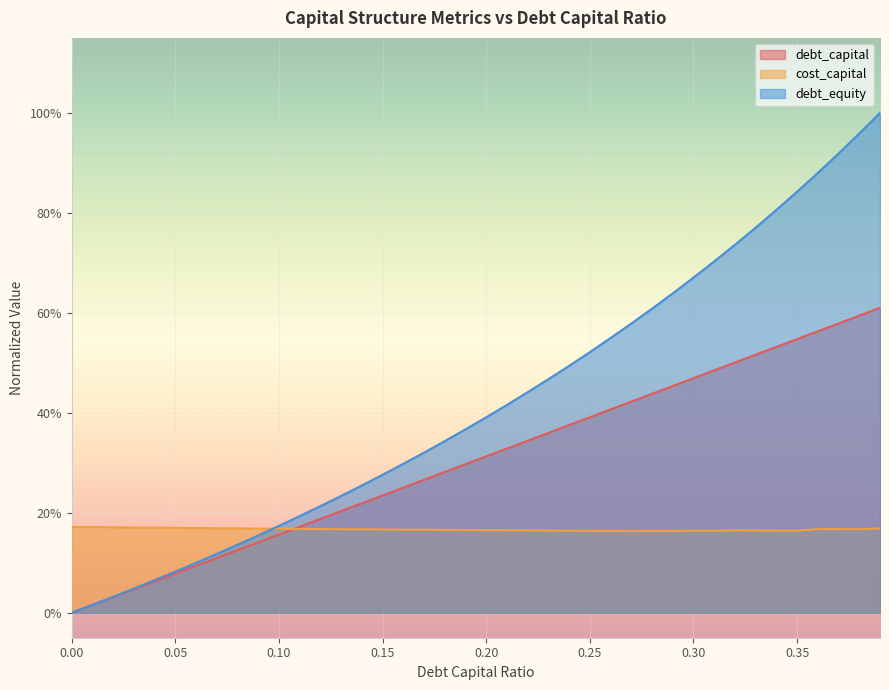

List the series in order of their overall mean, lowest first.

cost_capital, debt_capital, debt_equity